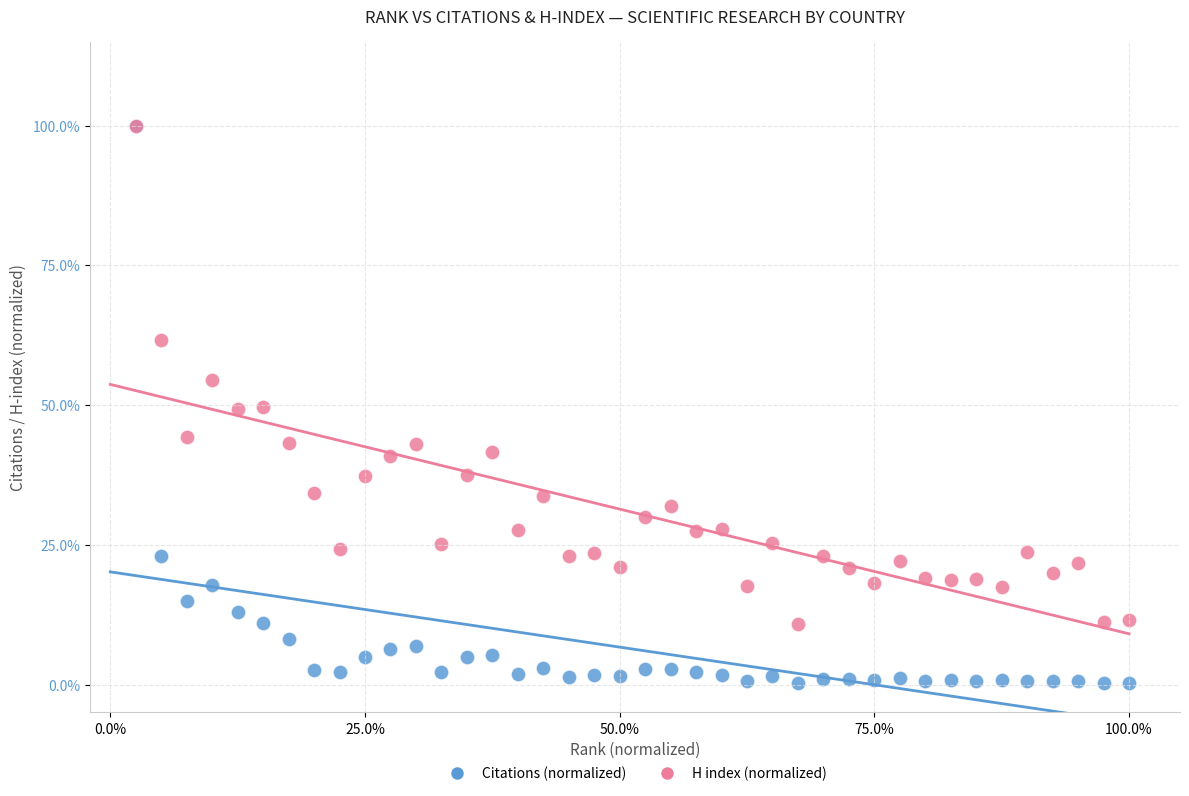

Which series reaches the minimum Y coordinate?

Citations (normalized)